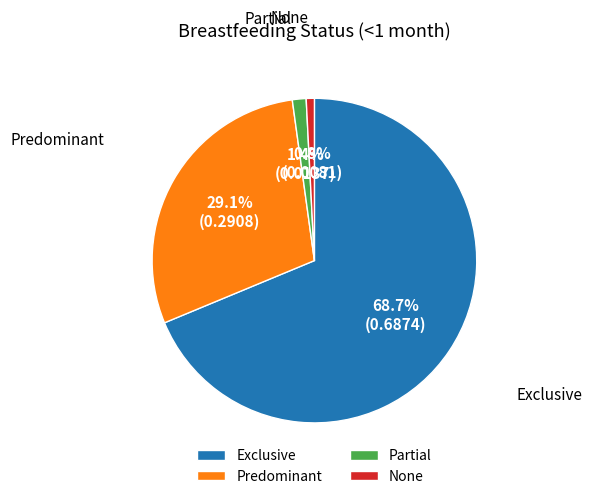

Does Exclusive represent more than half of the total?

Yes